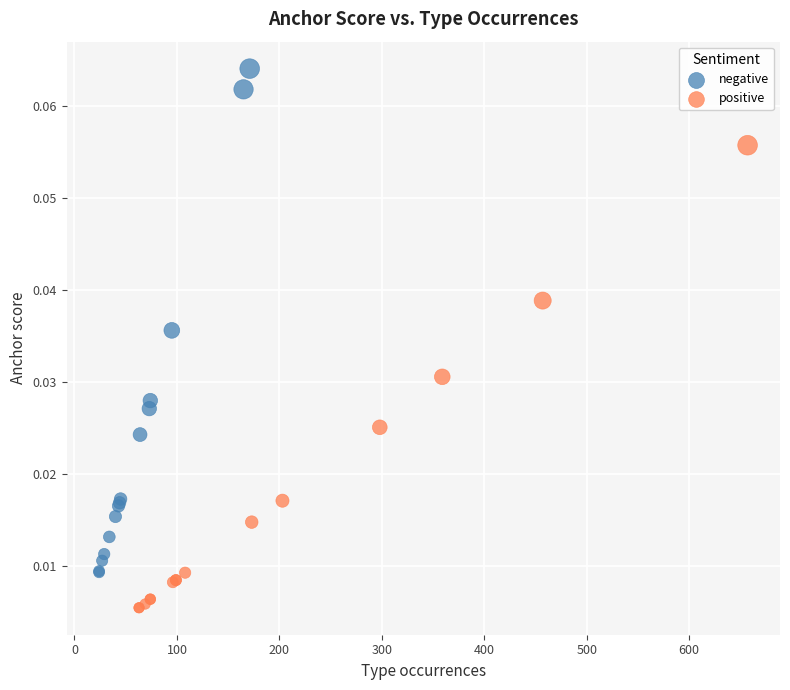

Which series contains the highest Y value?

negative